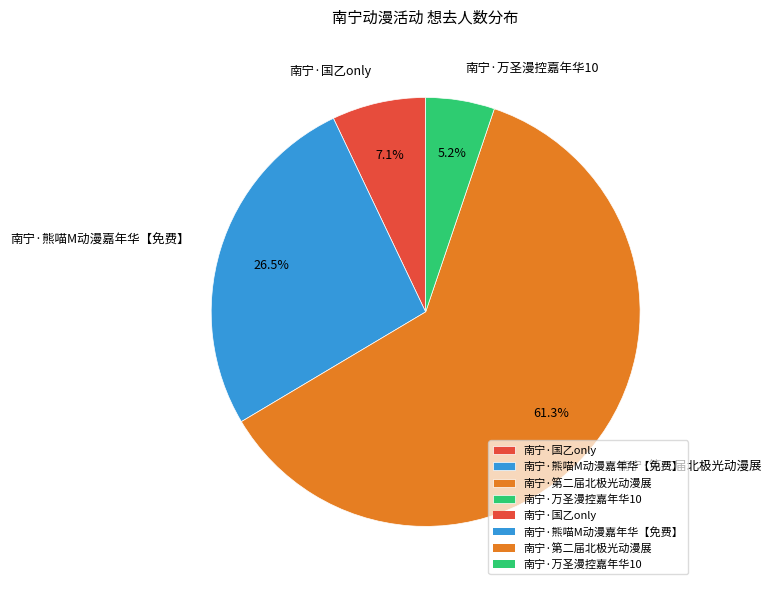

To the nearest percent, what is the difference between the 南宁·第二届北极光动漫展 and 南宁·国乙only slice percentages?

54%